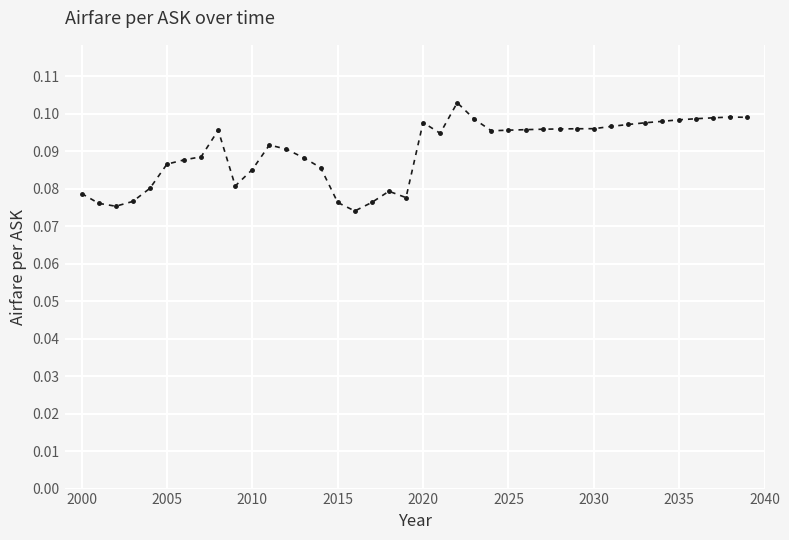

What is the sum of all values?

3.6